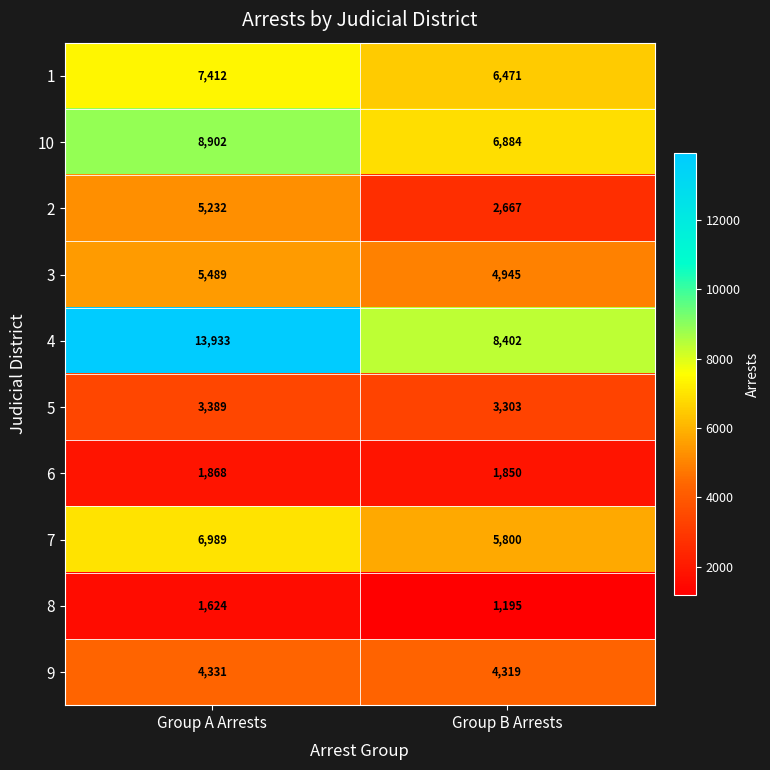

What is the sum of the 1 values at Group A Arrests and Group B Arrests?

13883